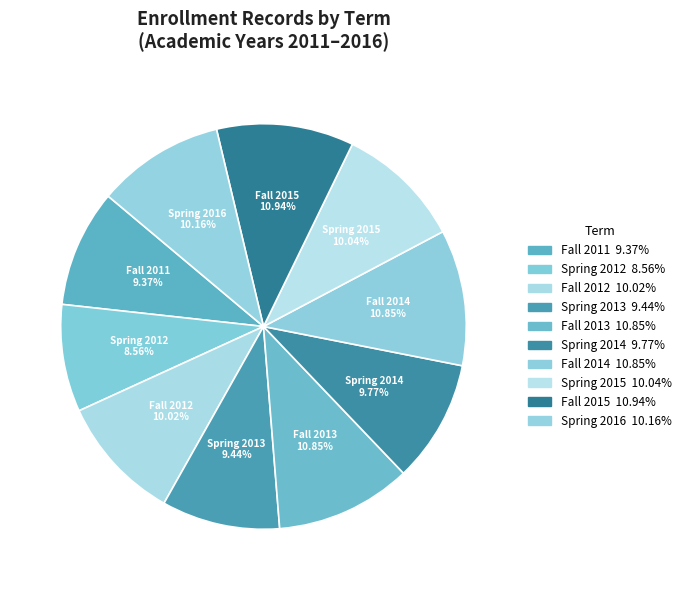

What is the ratio of the value at Spring 2016 to the value at Fall 2015?

0.9